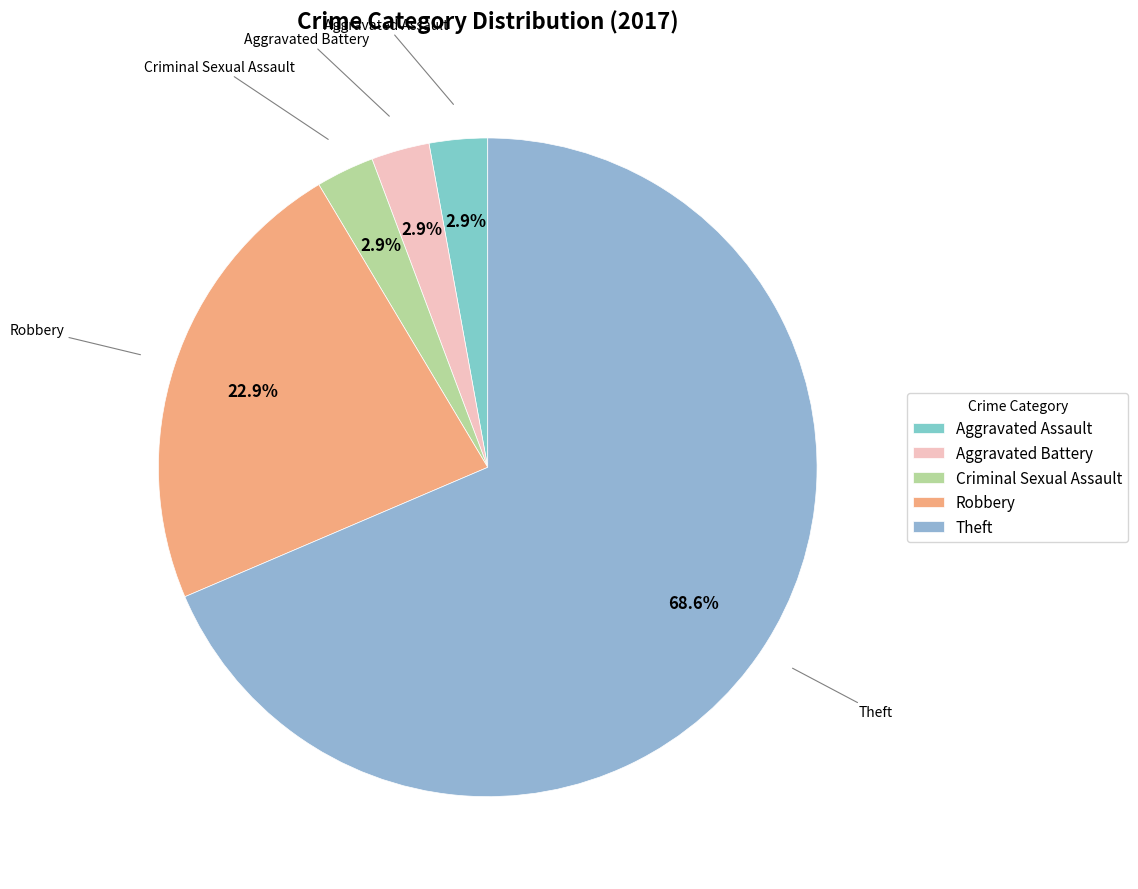

What is the ratio of the value at Theft to the value at Robbery?

3.0